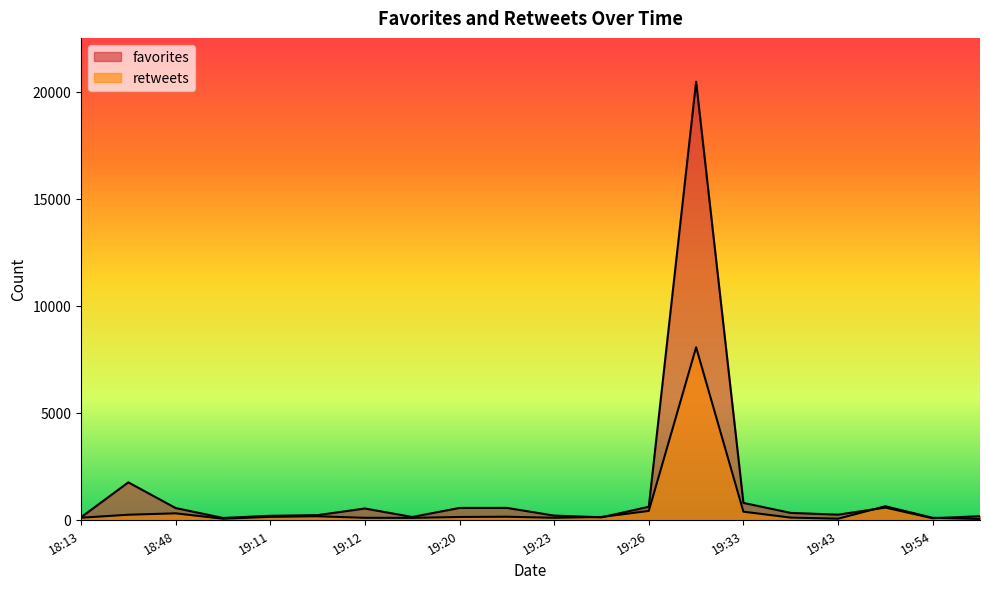

Reading right to left, transcribe all the data shown in this chart.

favorites: 2018-07-07 18:13=116	2018-07-07 18:41=1749	2018-07-07 18:48=548	2018-07-07 18:55=86	2018-07-07 19:11=217	2018-07-07 19:11=185	2018-07-07 19:12=527	2018-07-07 19:15=130	2018-07-07 19:20=554	2018-07-07 19:22=555	2018-07-07 19:23=195	2018-07-07 19:25=115	2018-07-07 19:26=608	2018-07-07 19:32=20480	2018-07-07 19:33=788	2018-07-07 19:36=321	2018-07-07 19:43=239	2018-07-07 19:49=570	2018-07-07 19:54=74	2018-07-07 19:58=166
retweets: 2018-07-07 18:13=96	2018-07-07 18:41=236	2018-07-07 18:48=301	2018-07-07 18:55=49	2018-07-07 19:11=163	2018-07-07 19:11=137	2018-07-07 19:12=92	2018-07-07 19:15=89	2018-07-07 19:20=131	2018-07-07 19:22=142	2018-07-07 19:23=93	2018-07-07 19:25=130	2018-07-07 19:26=414	2018-07-07 19:32=8064	2018-07-07 19:33=378	2018-07-07 19:36=102	2018-07-07 19:43=50	2018-07-07 19:49=632	2018-07-07 19:54=93	2018-07-07 19:58=37